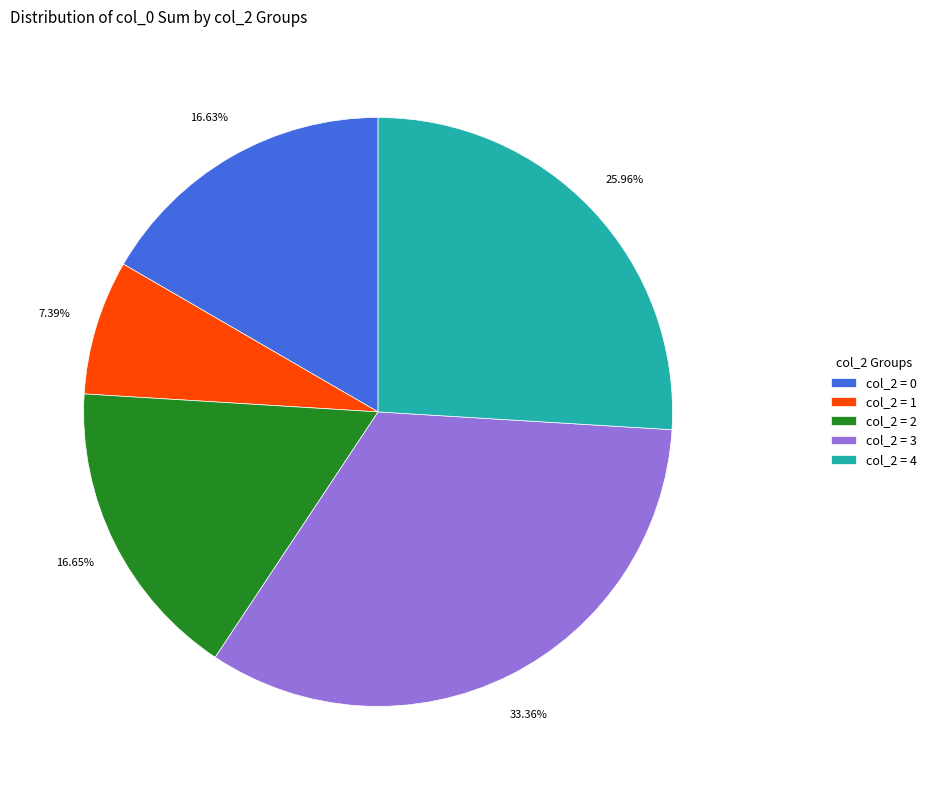

Does any single category account for the majority?

No